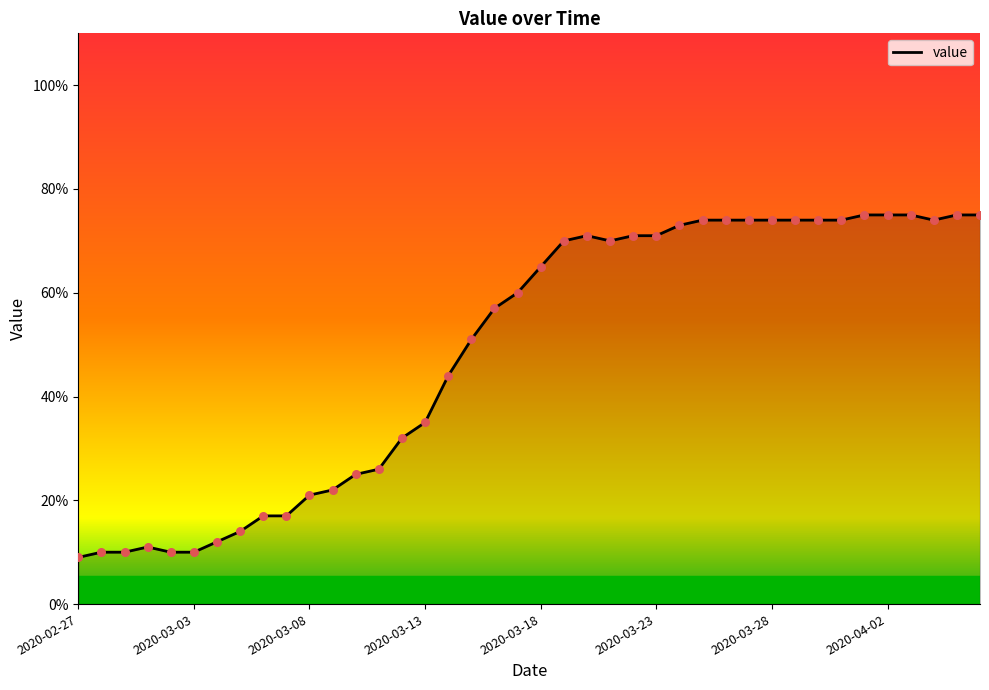

What is the maximum value shown in the chart?

75